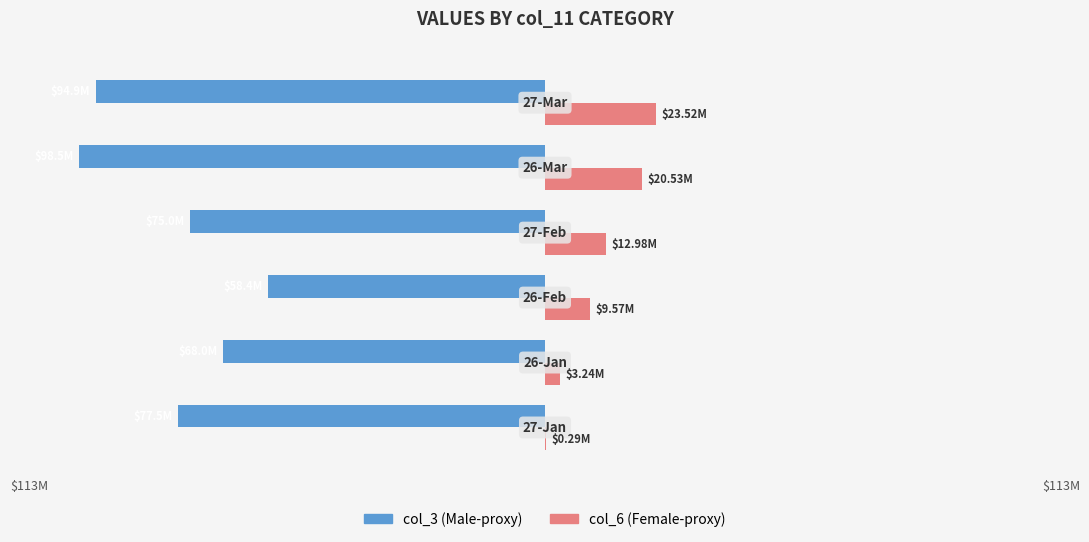

What are all the series names shown in the legend?

col_3 (Male-proxy), col_6 (Female-proxy)